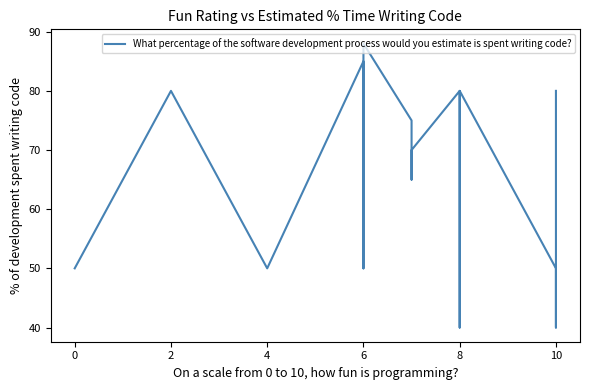

The chart shows a value of 24 at 8. True or false?

False